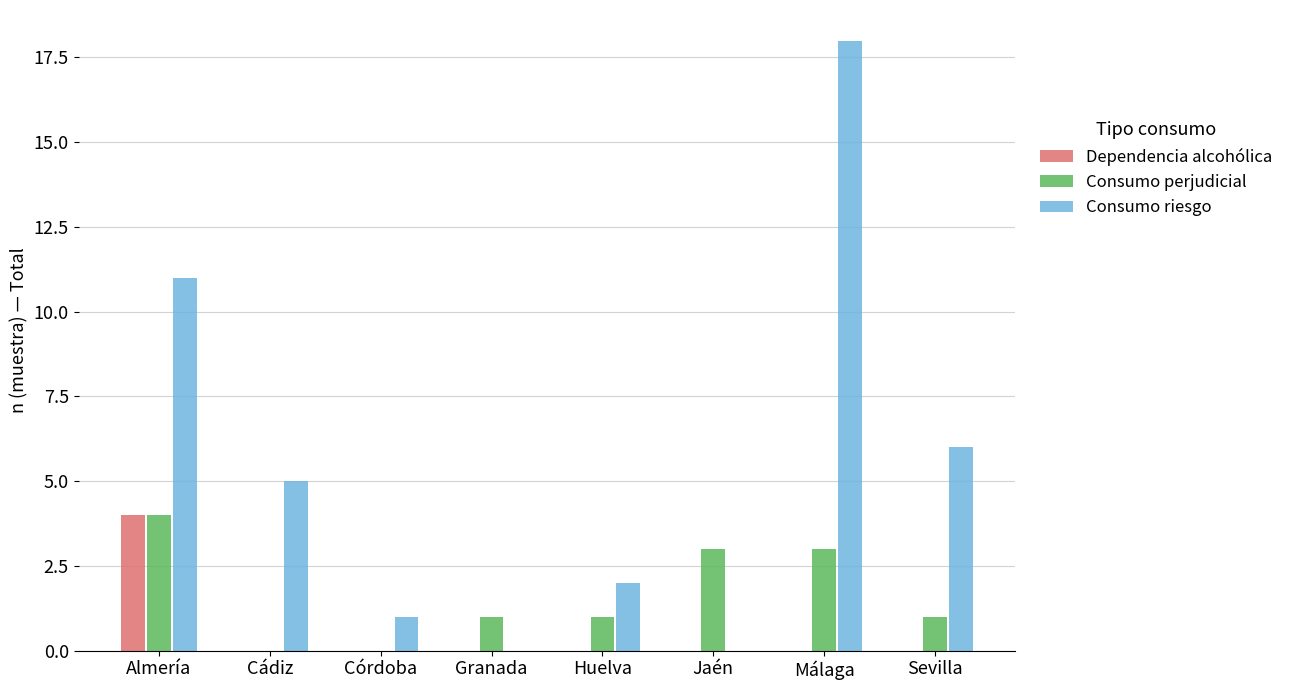

Is the value of Consumo riesgo at Cádiz greater than the value of Dependencia alcohólica at Cádiz?

Yes